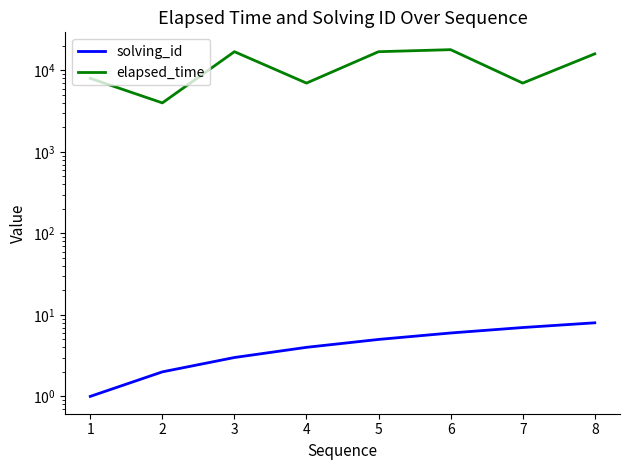

List the series in order of their peak value, highest first.

elapsed_time, solving_id